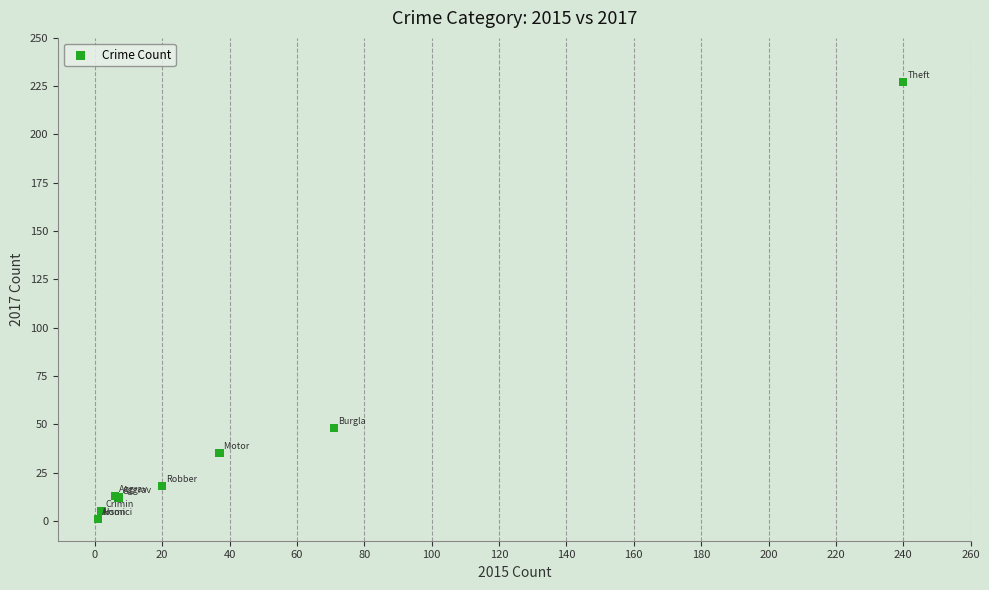

What Y value in the scatter plot is closest to 114?

48